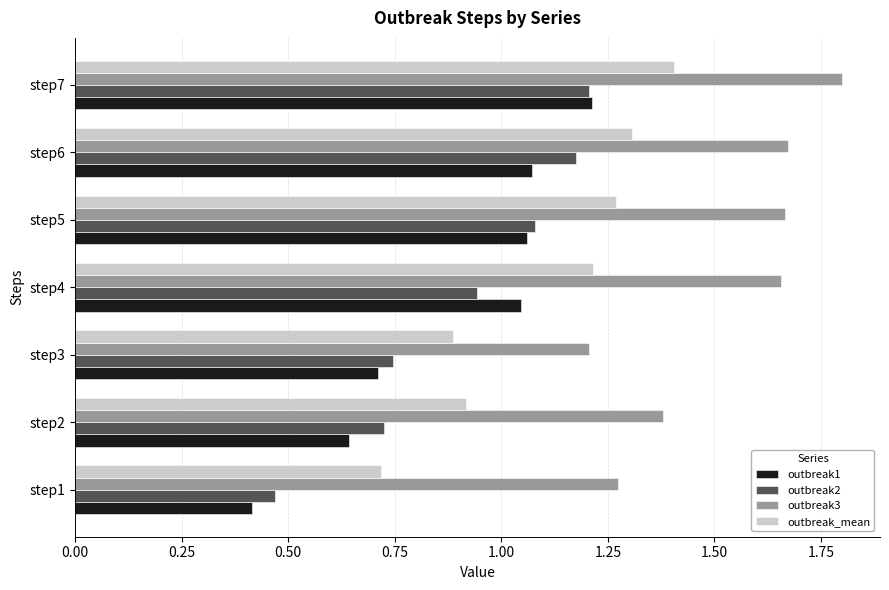

Rank the categories by outbreak2 value from highest to lowest.

step7, step6, step5, step4, step3, step2, step1